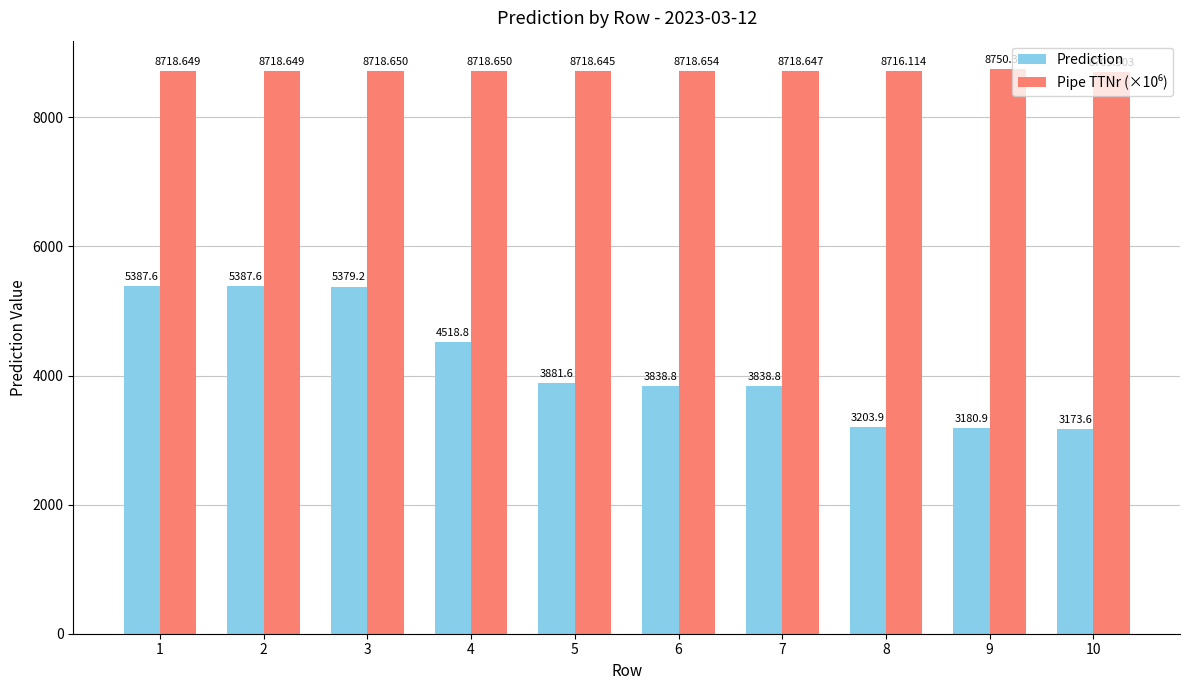

Between 3 and 5, which series saw the biggest shift?

Prediction